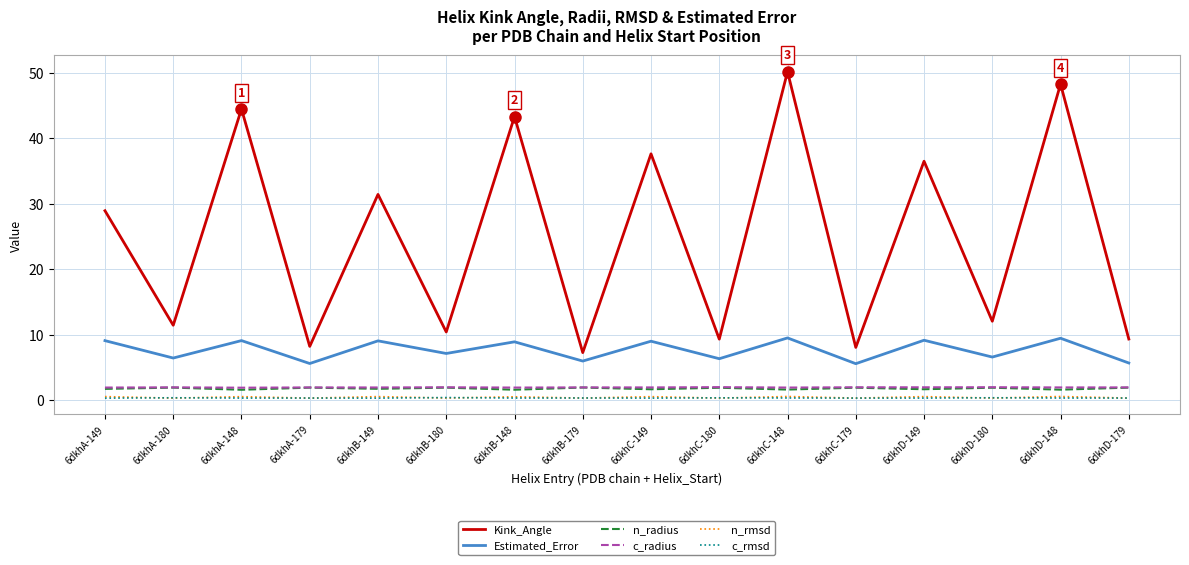

True or false: Kink_Angle and n_radius intersect in this chart.

False